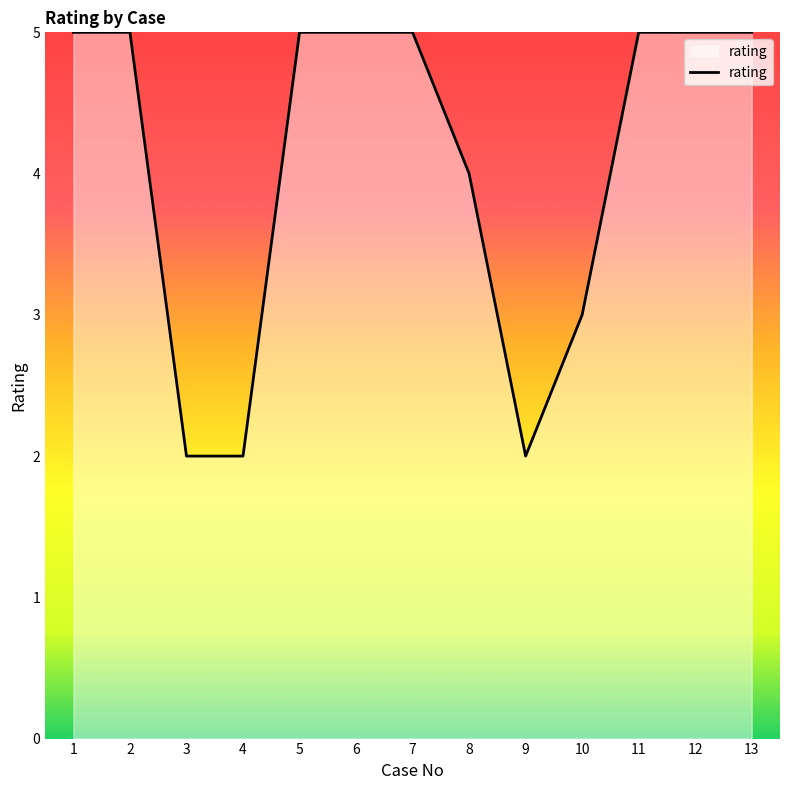

Reading right to left, what are all the values shown in this chart?

5	5	5	3	2	4	5	5	5	2	2	5	5